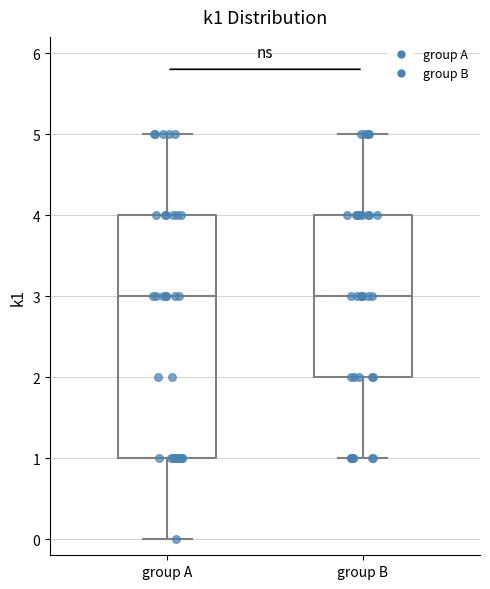

Where does the upper whisker of the box for group A end on the y-axis? The values are not printed on the chart, so give them approximately, as read against the axis.

5